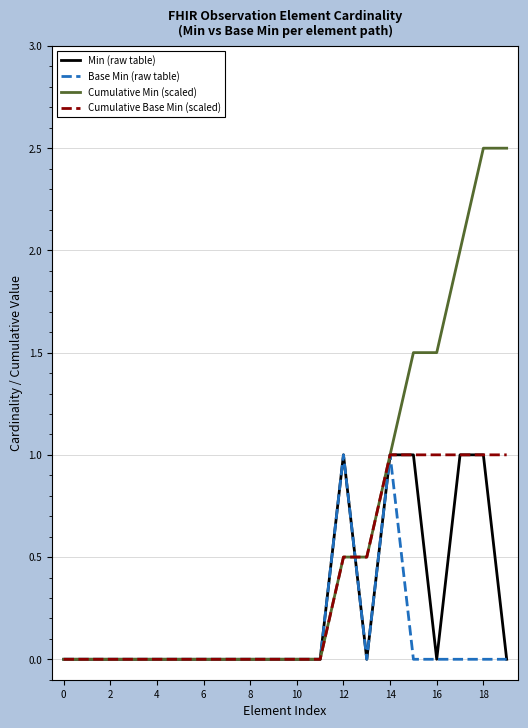

Which series has the largest range (max minus min)?

Cumulative Min (scaled)